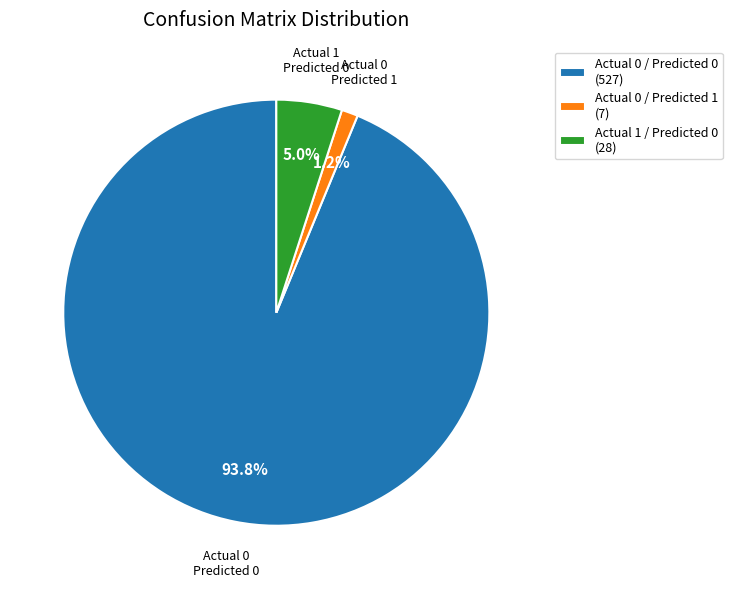

What is the largest slice in the pie chart?

Actual 0 / Predicted 0 (527)